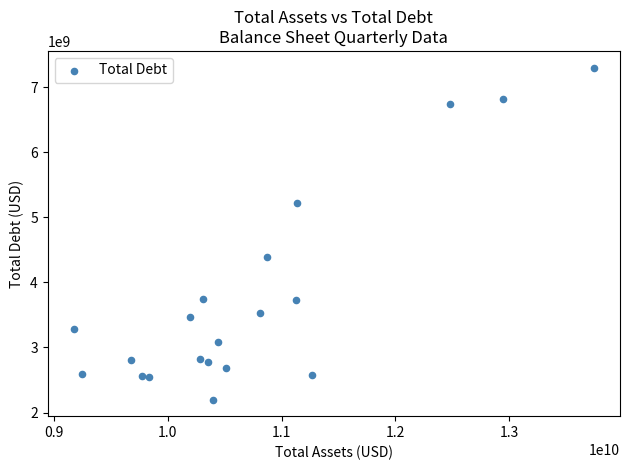

What is the range of Y values (max minus min)?

5099439000